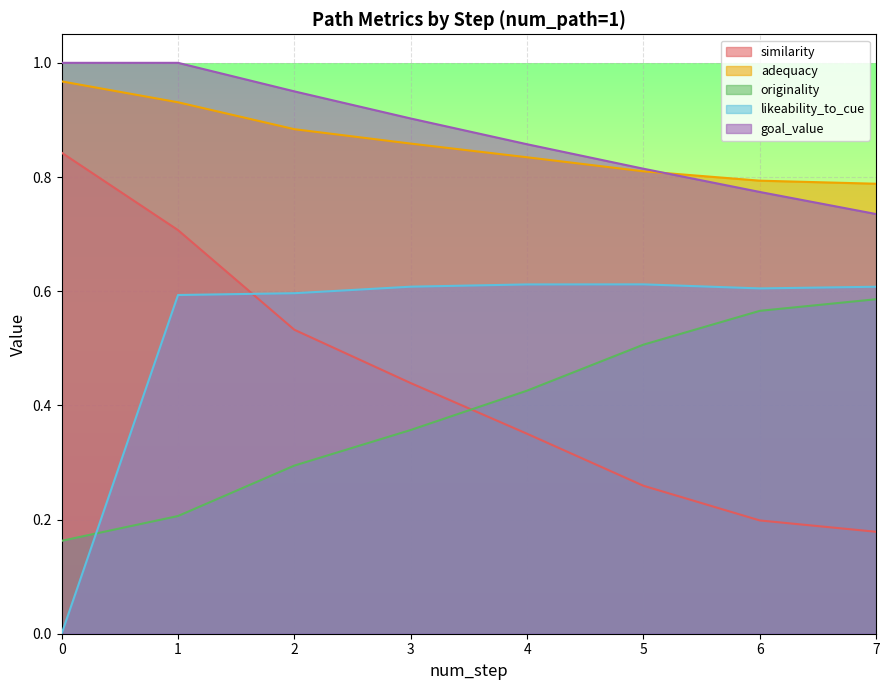

What are all the series names shown in the legend?

similarity, adequacy, originality, likeability_to_cue, goal_value